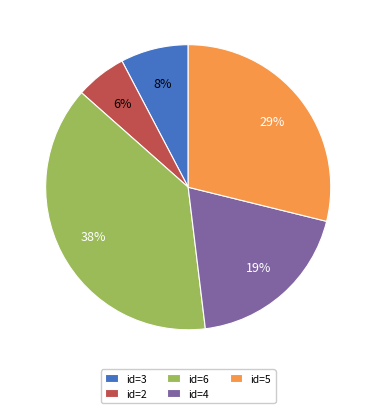

Do id=2 and id=3 together represent more than half of the pie?

No